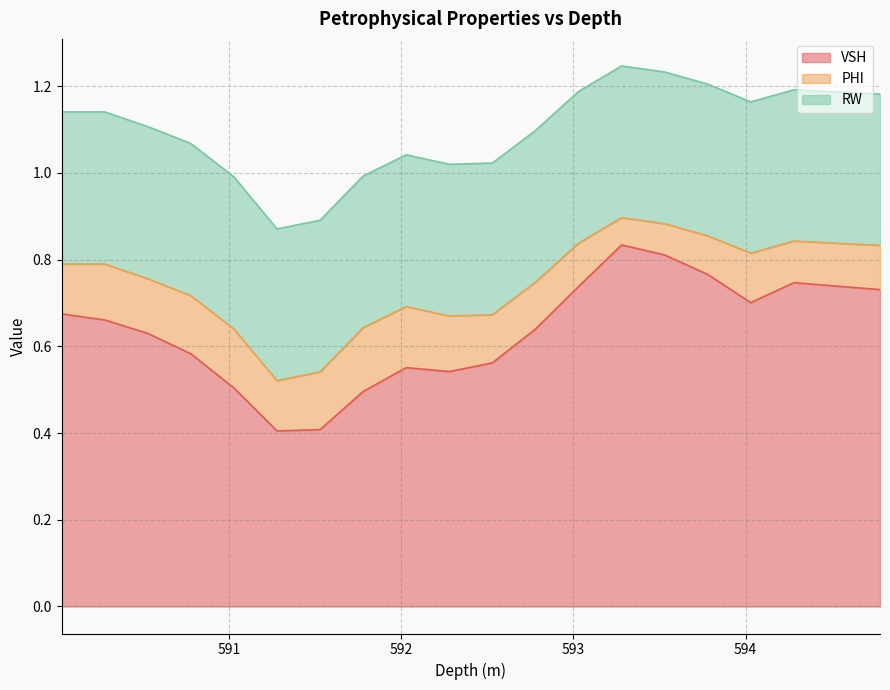

Does the chart display data point markers on the line(s)?

No